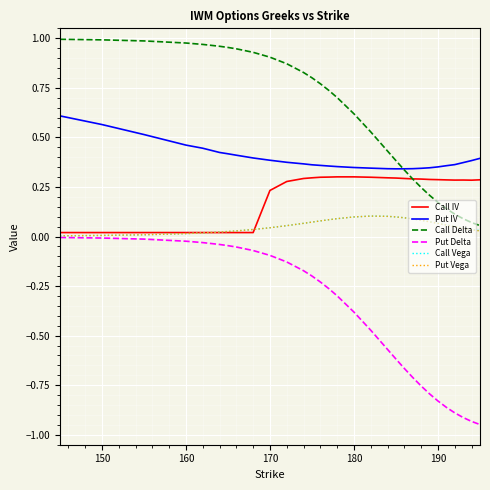

Which series has the widest spread of values?

Put Delta